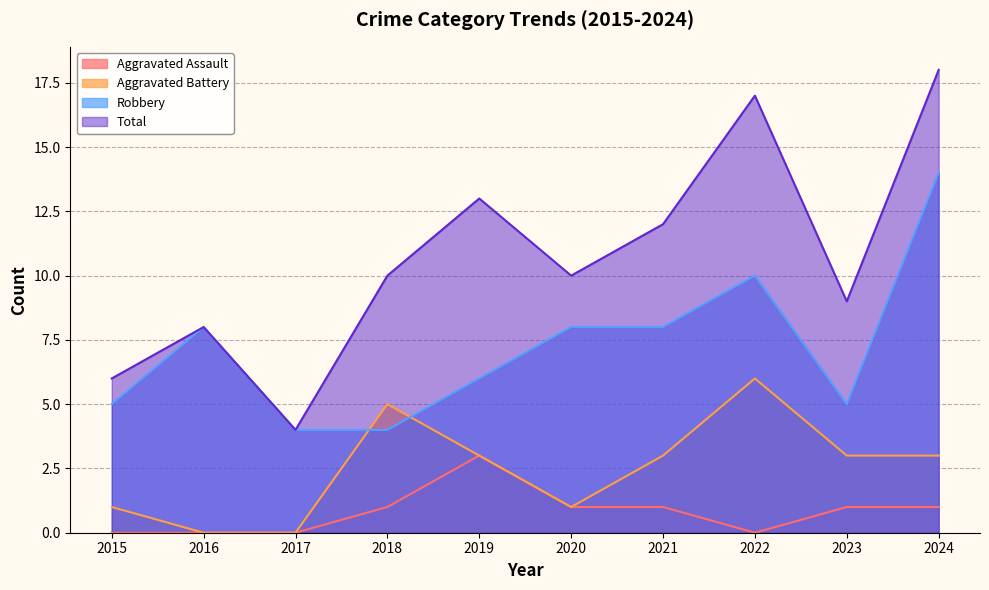

At how many categories does at least one series exceed 2?

10